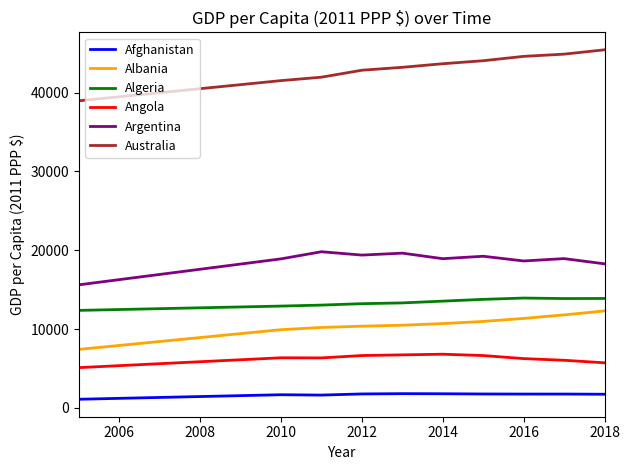

True or false: Angola and Afghanistan intersect in this chart.

False